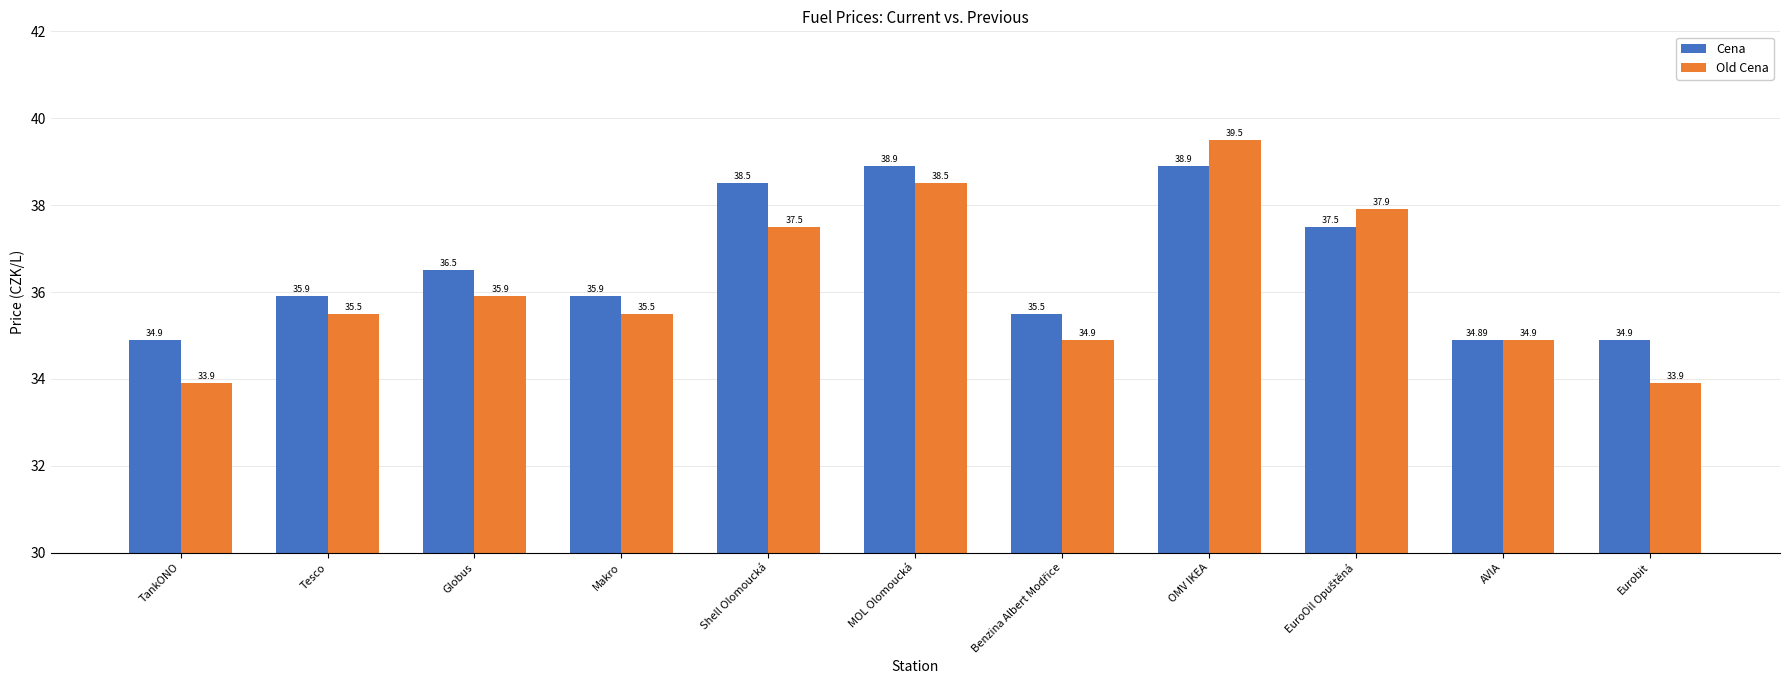

What is the sum of all Cena values?

402.3